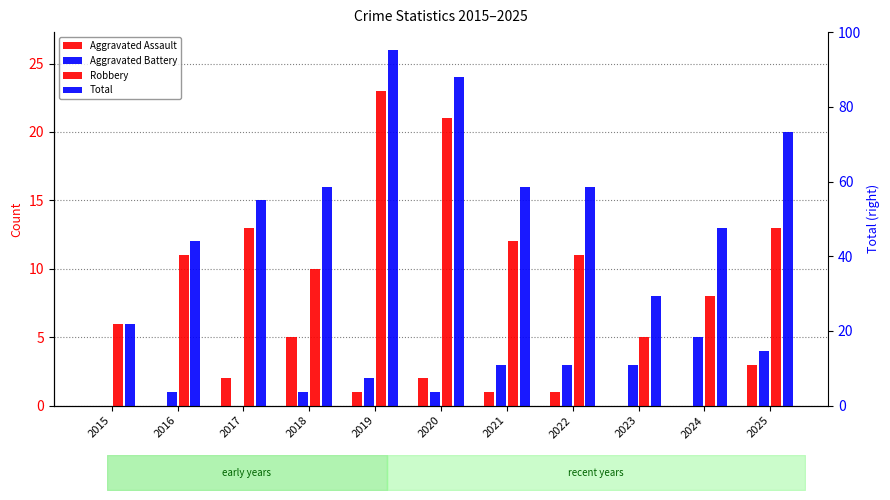

Count the number of data series in this chart.

4